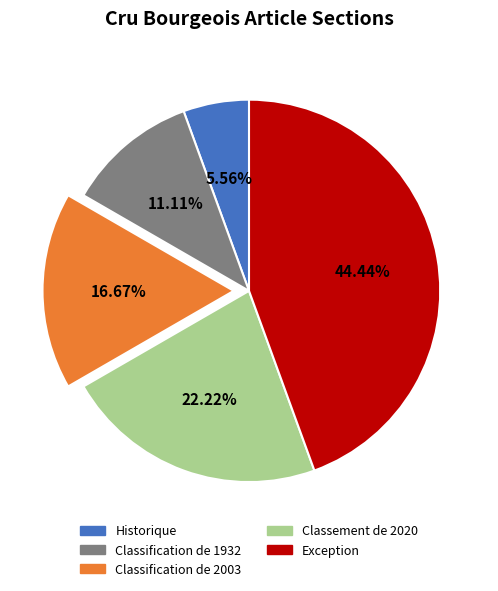

What is the smallest slice in the pie chart?

Historique